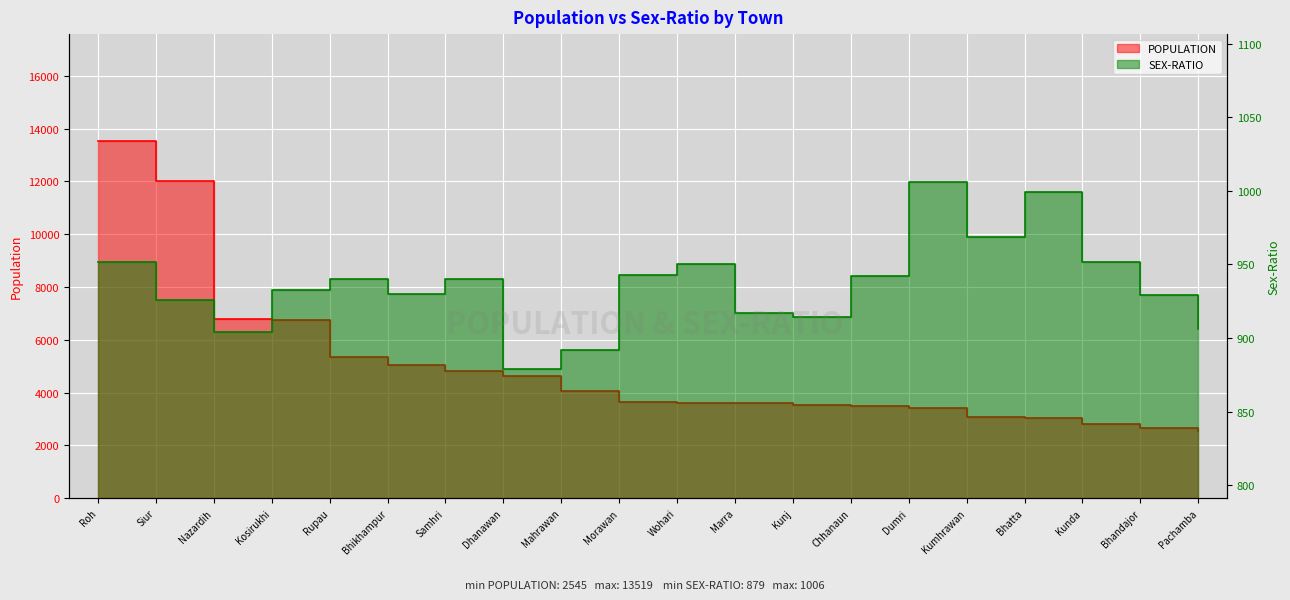

Rank the series at Rupau from lowest to highest value.

SEX-RATIO, POPULATION